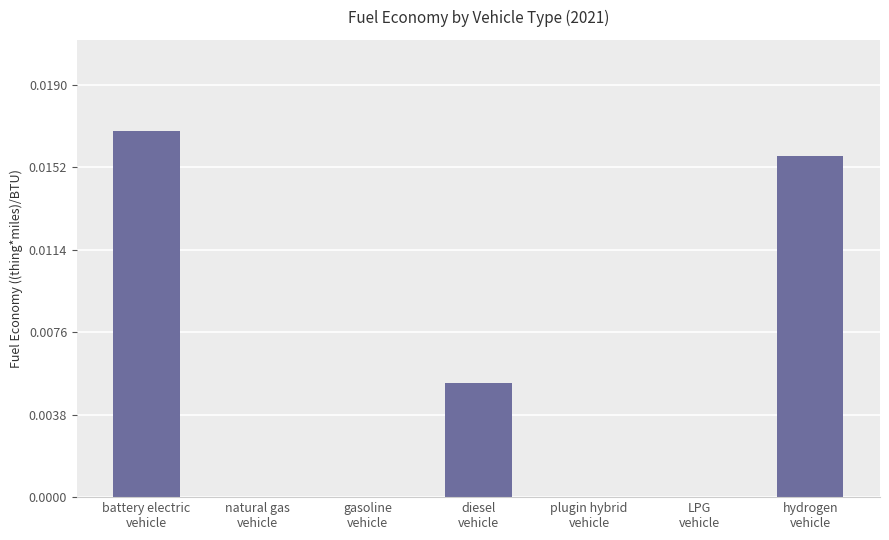

How many data points does each series have?

7